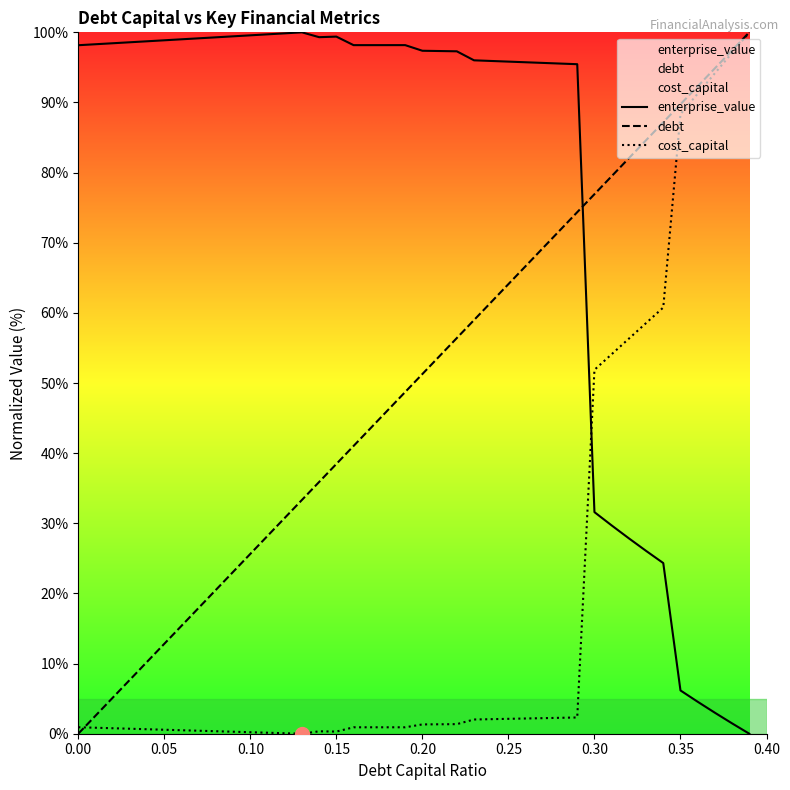

What is the difference between the highest and lowest values at 0.05?

98.3